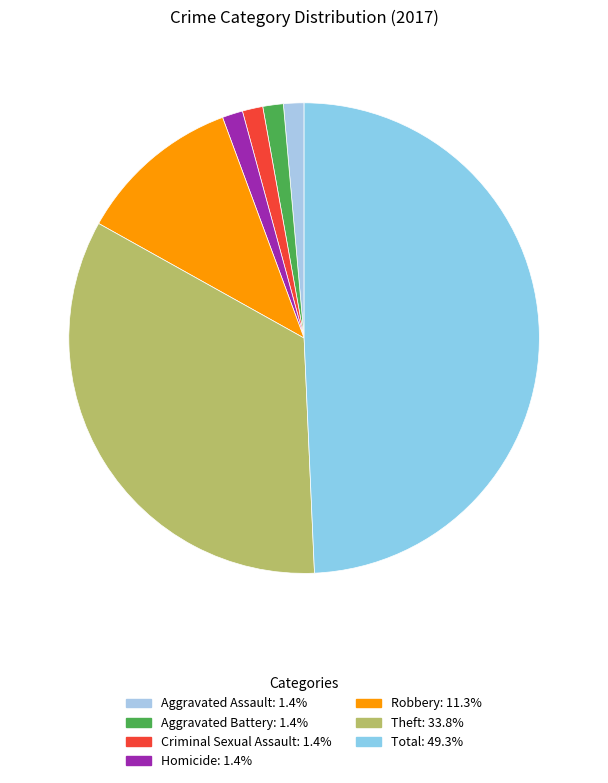

Is it true that Theft is 34% of the pie?

True